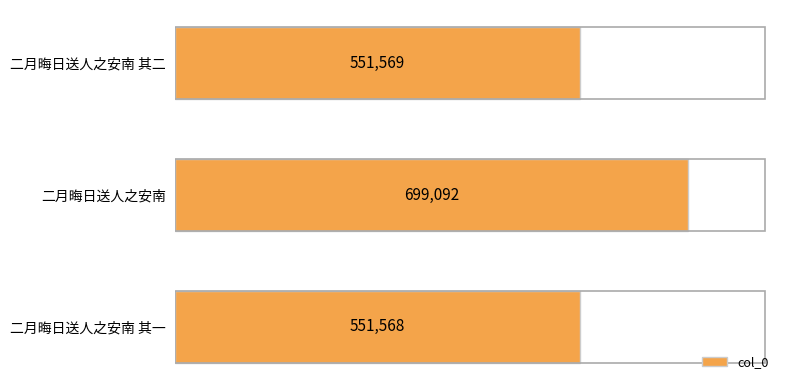

The chart shows a value of 1087670 at 二月晦日送人之安南. True or false?

False